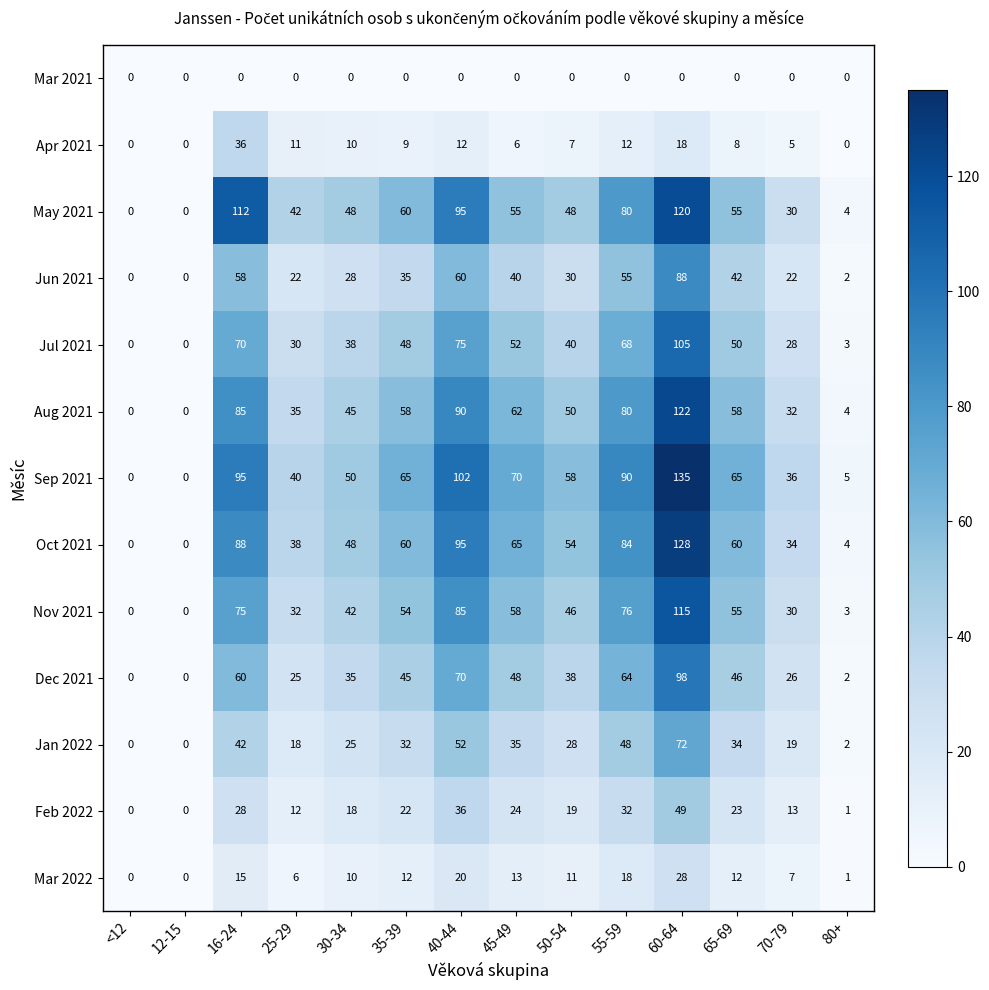

Count the number of categories in the chart.

14